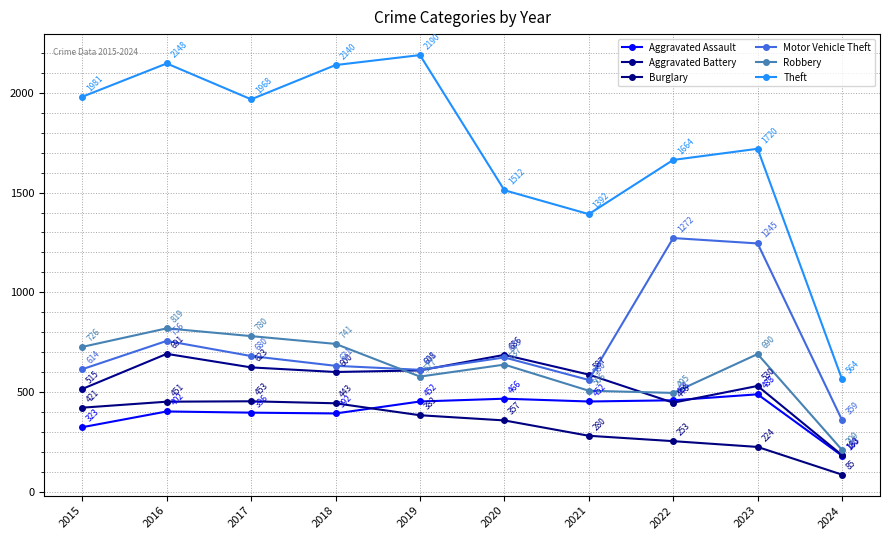

What is the average value of the Robbery series?

618